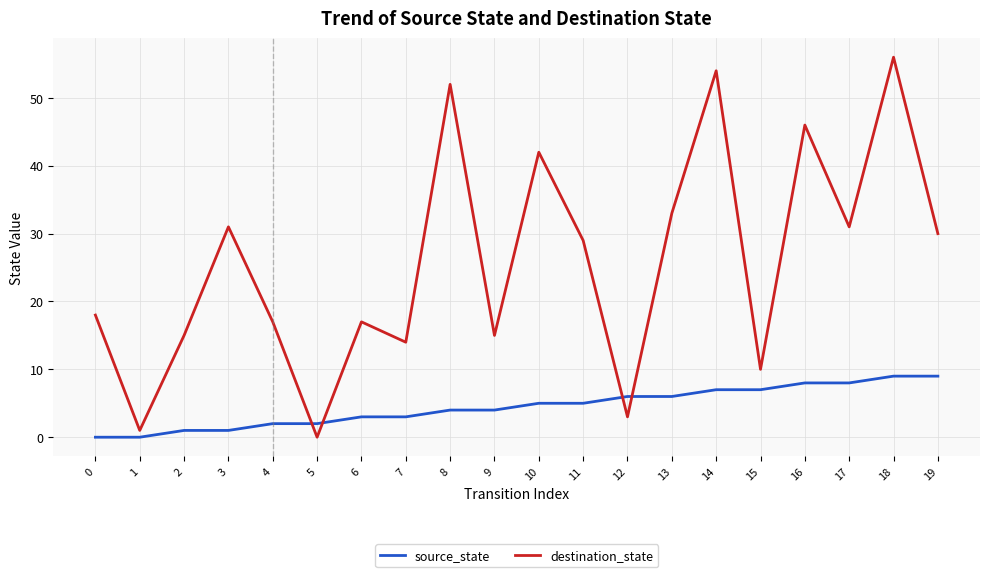

The value of destination_state at 10 is 42. True or false?

True